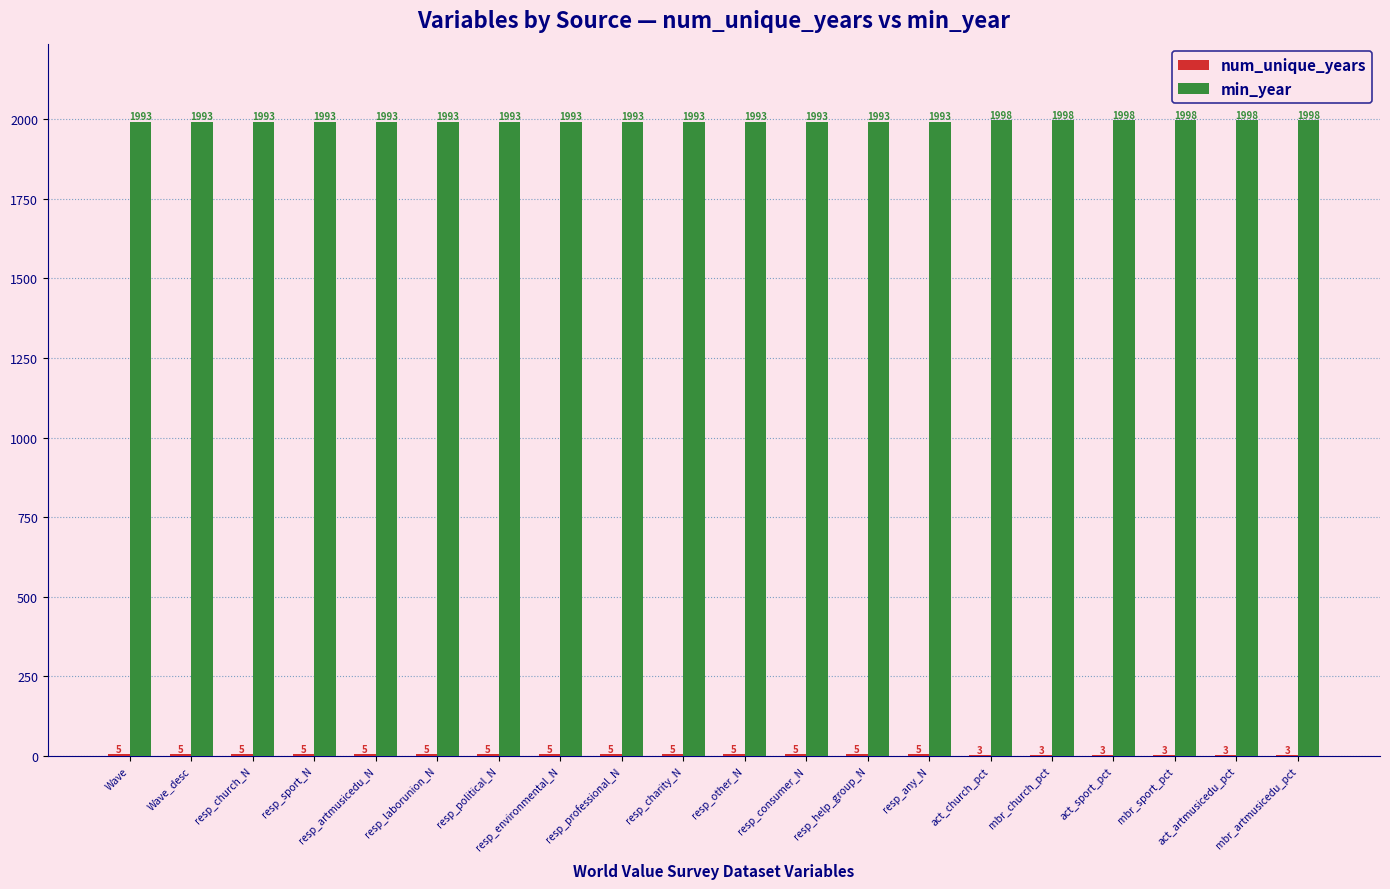

What is the maximum value shown in the chart?

1998